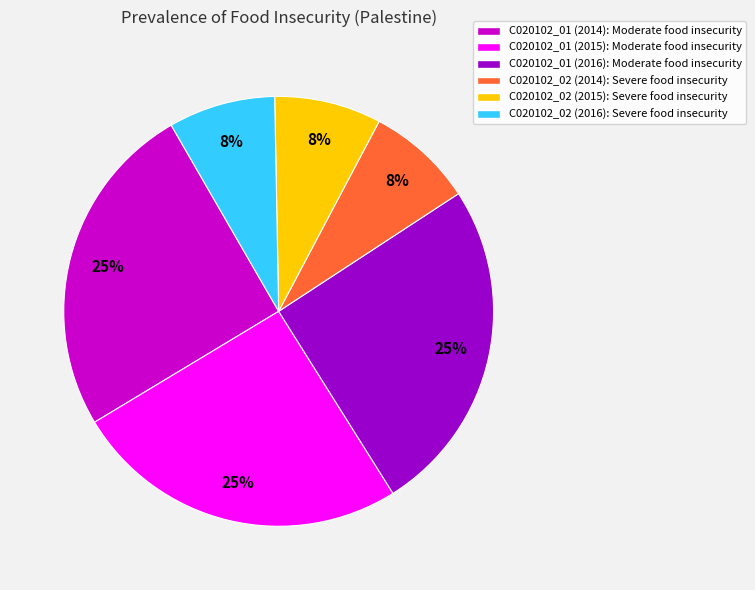

To the nearest percent, what is the difference between the C020102_02 (2016) and C020102_01 (2014) slice percentages?

17%